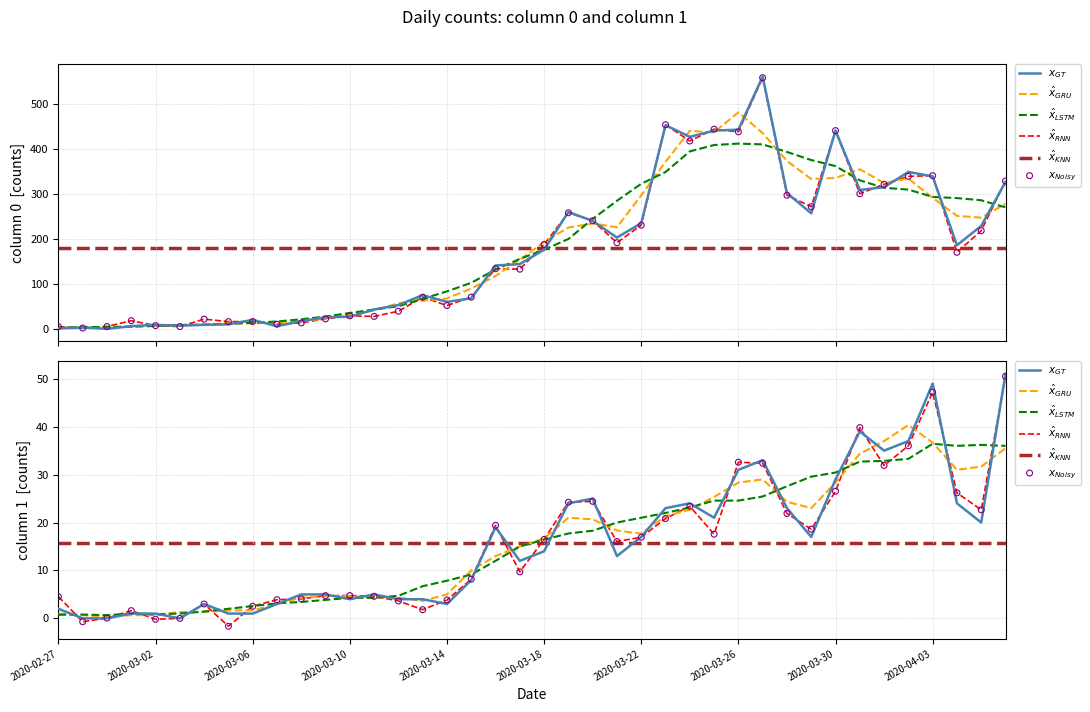

What is the total value across all series at 2020-04-06?

379